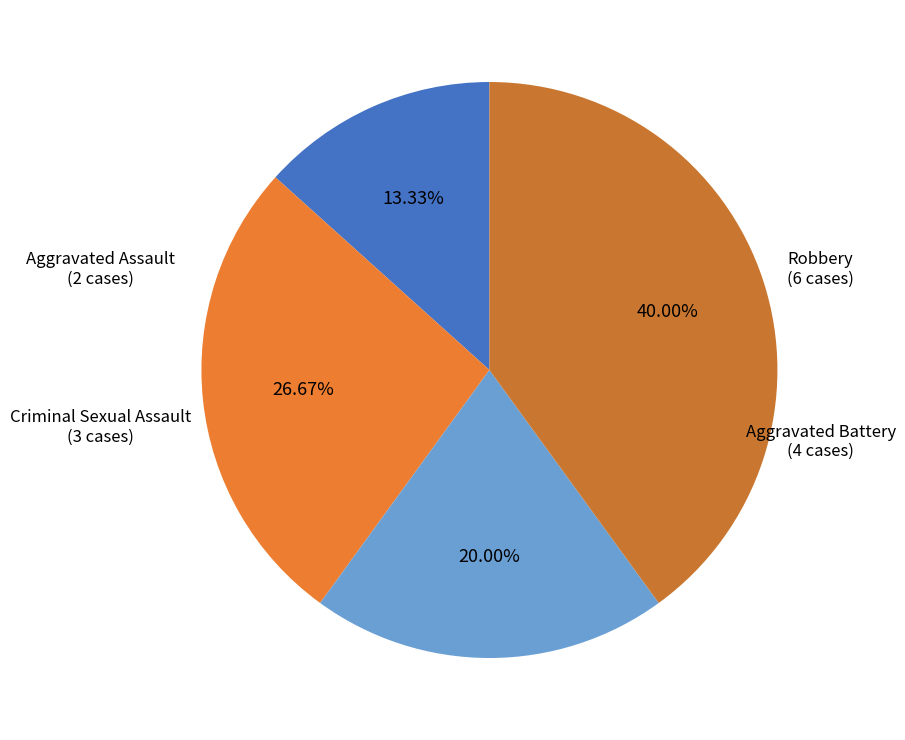

True or false: Aggravated Battery accounts for 27% of the total.

True